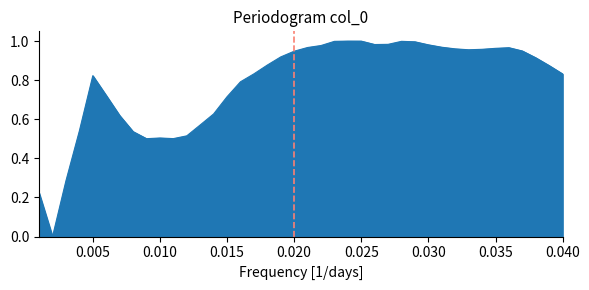

True or false: there are more than 0 points higher than both neighbors.

True